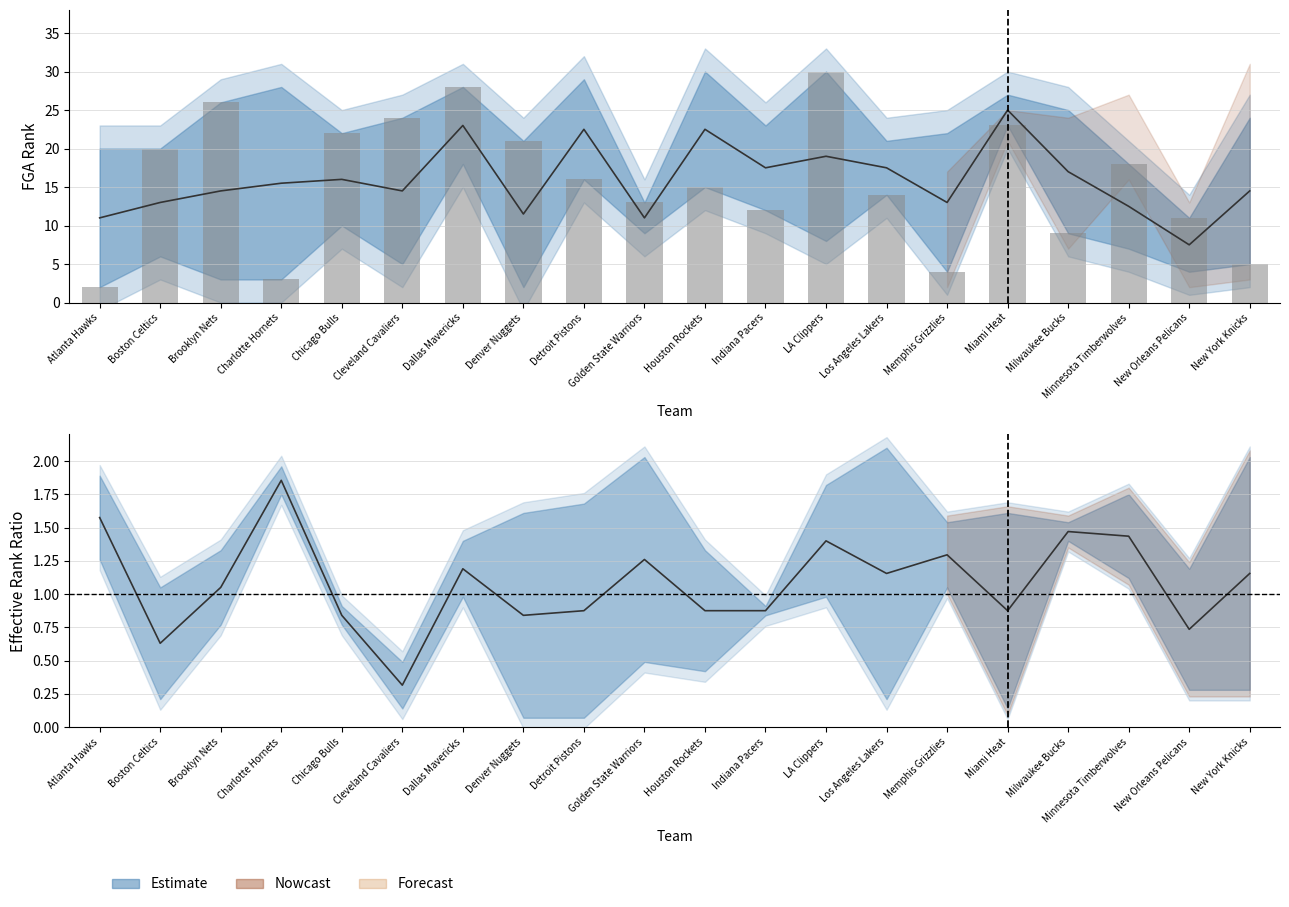

What is the total value across all series at Miami Heat?

75